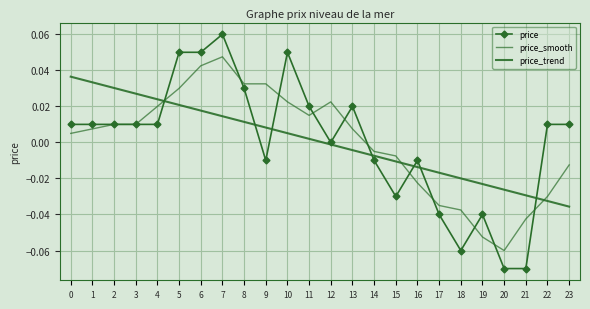

True or false: price has more than 0 interior local peaks.

True